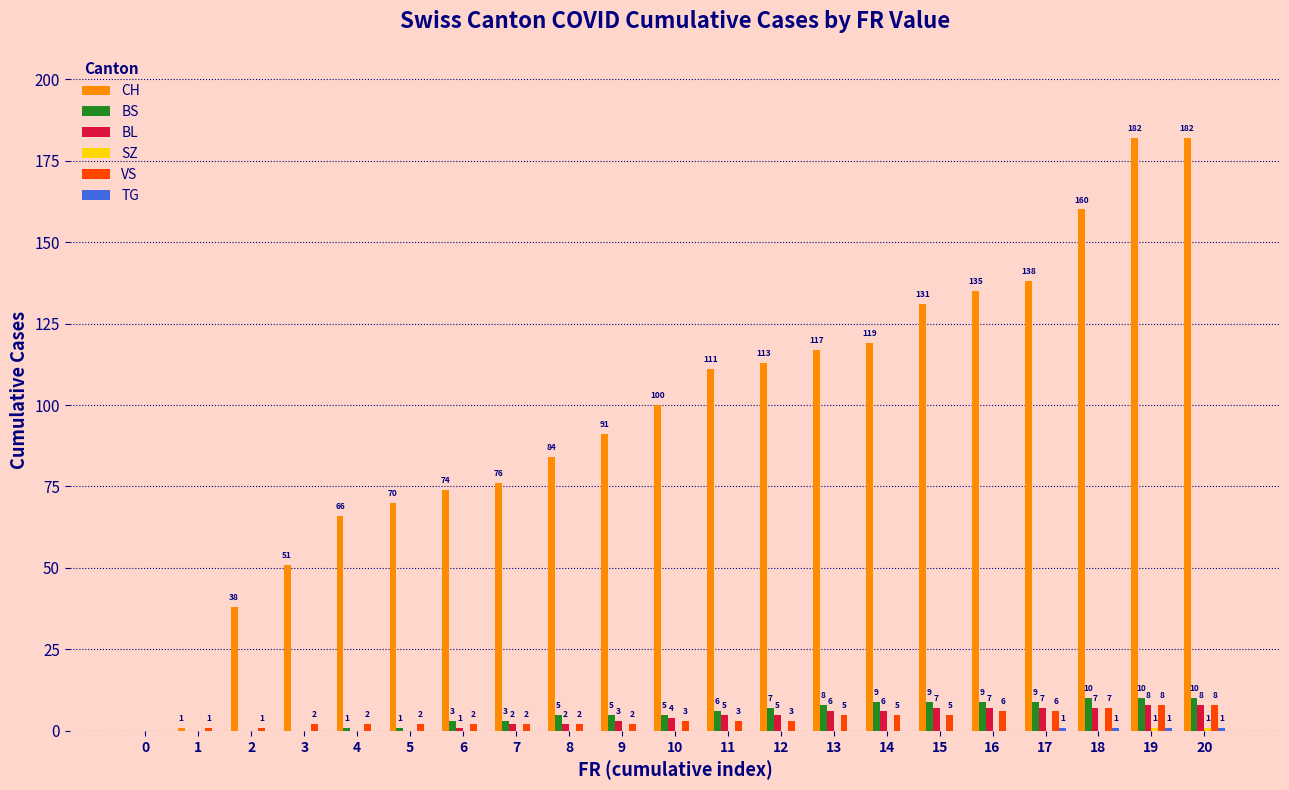

What is the sum of all VS values?

75